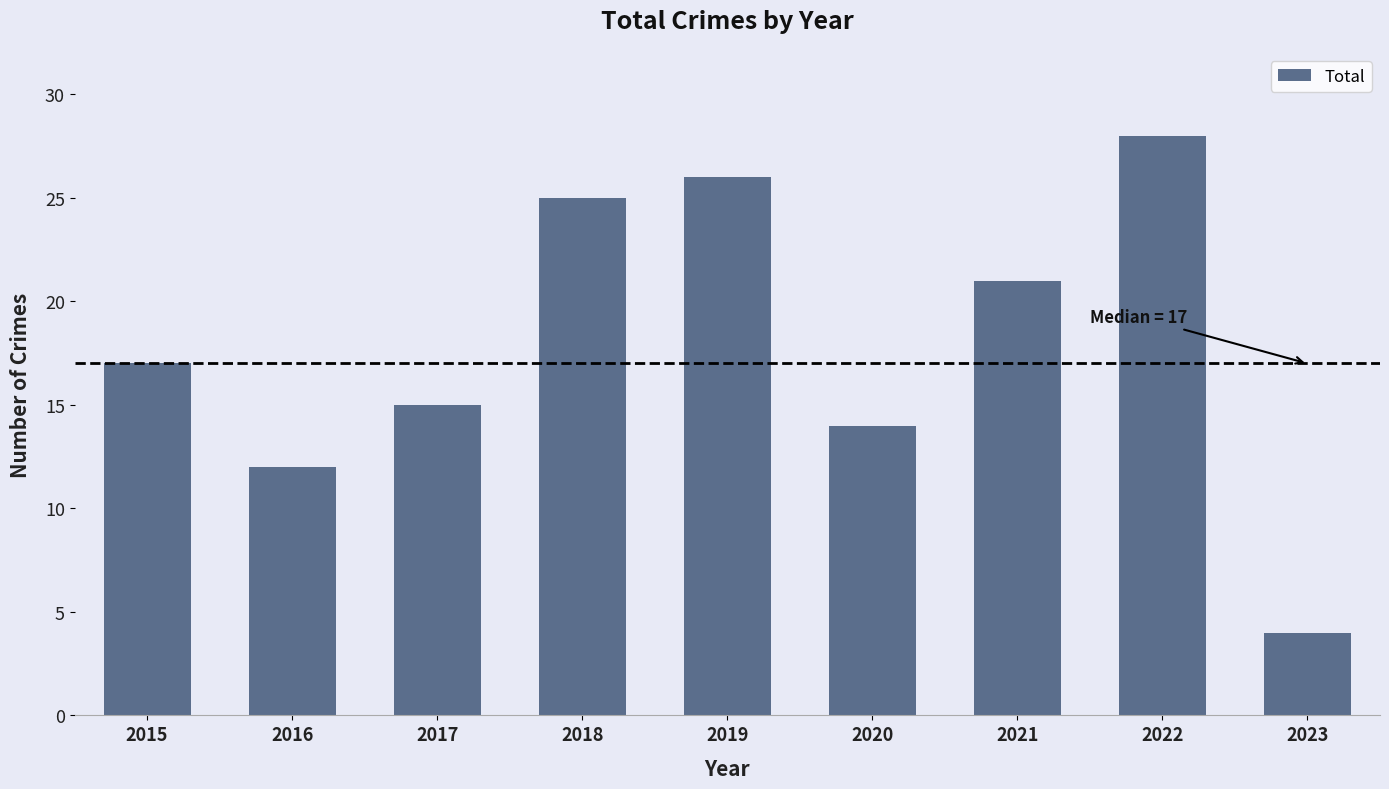

Are the bars horizontal?

No